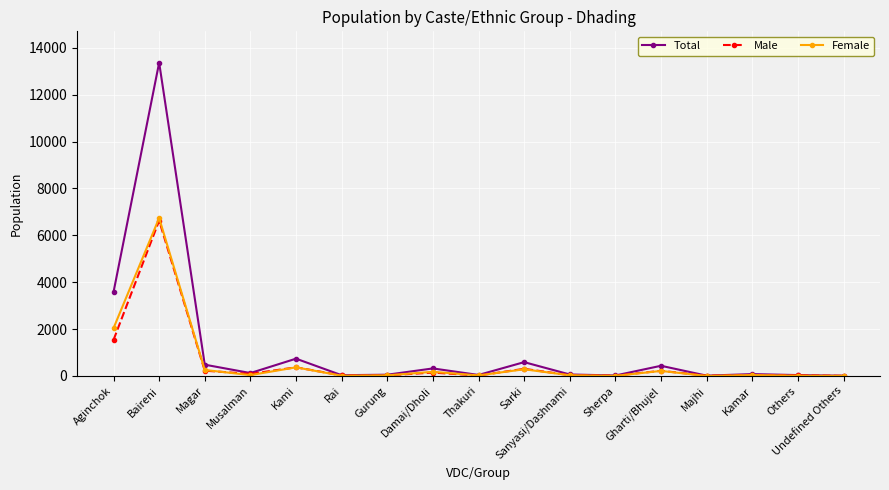

What is the average value of the Male series?

572